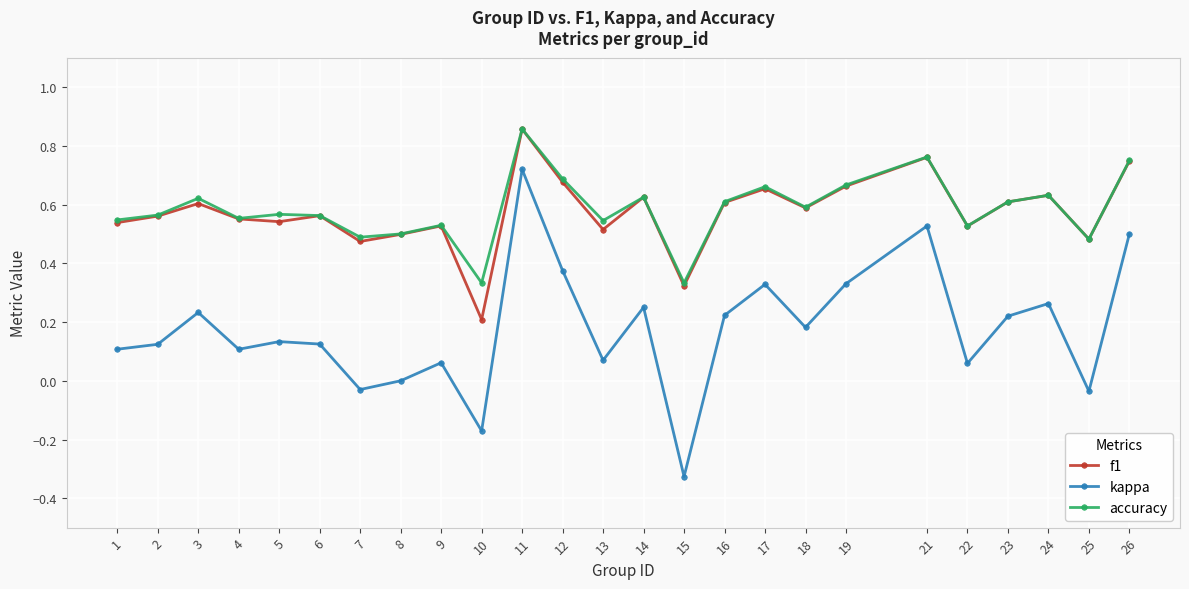

At which category is the sum across all series the highest?

11